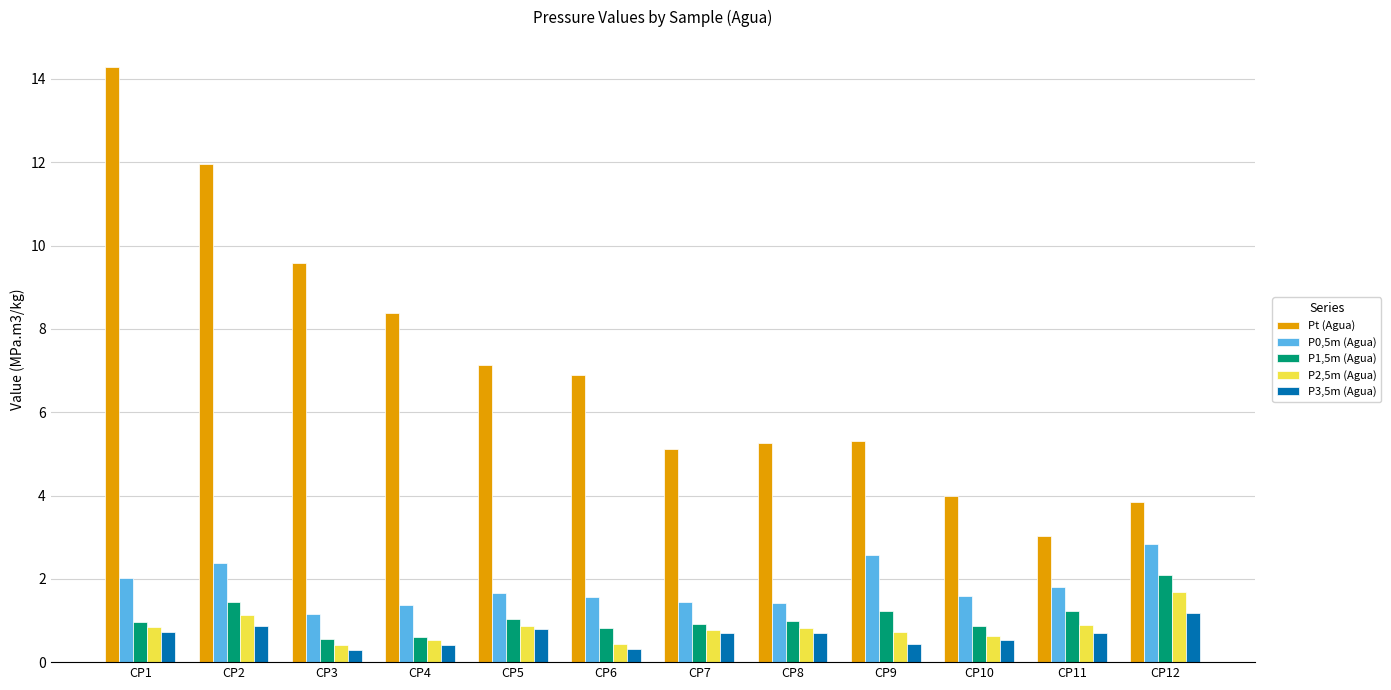

What are all the series names shown in the legend?

Pt (Agua), P0,5m (Agua), P1,5m (Agua), P2,5m (Agua), P3,5m (Agua)